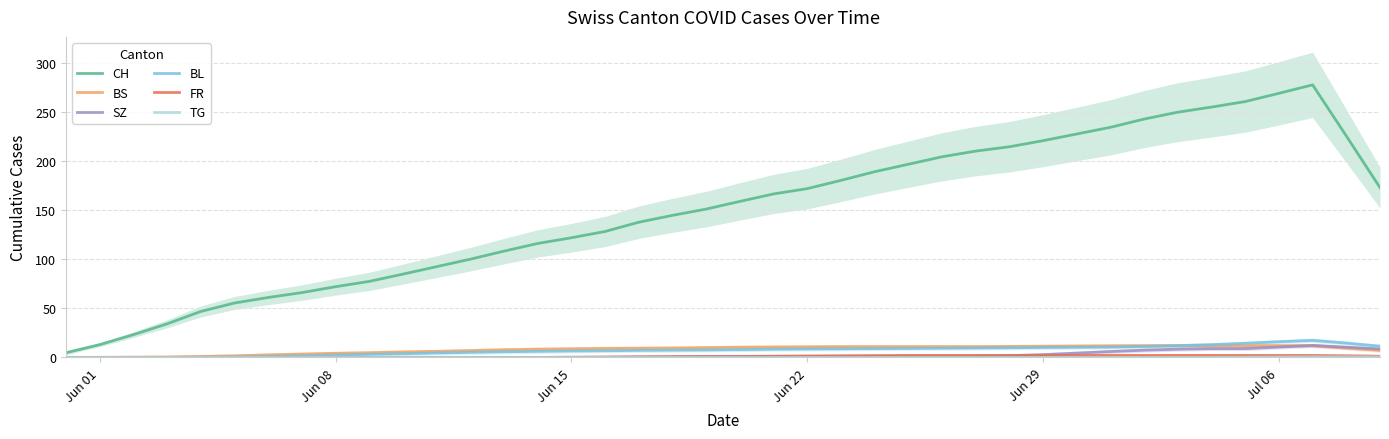

True or false: CH and BL cross at least once.

False